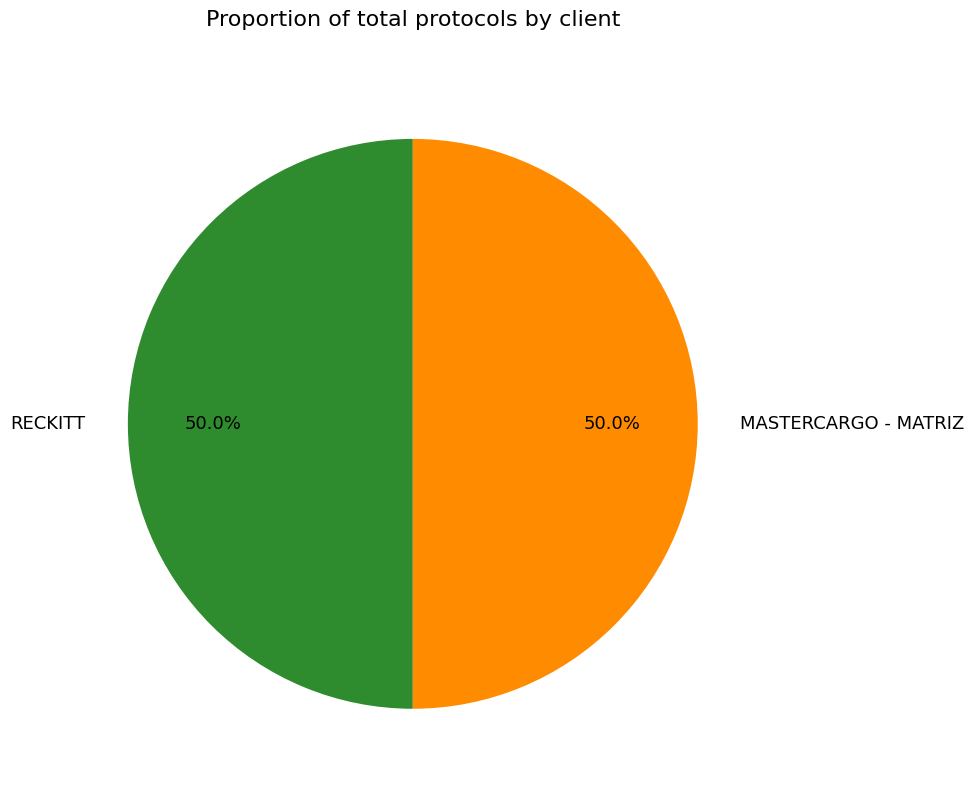

What is the ratio of the value at MASTERCARGO - MATRIZ to the value at RECKITT?

1.0